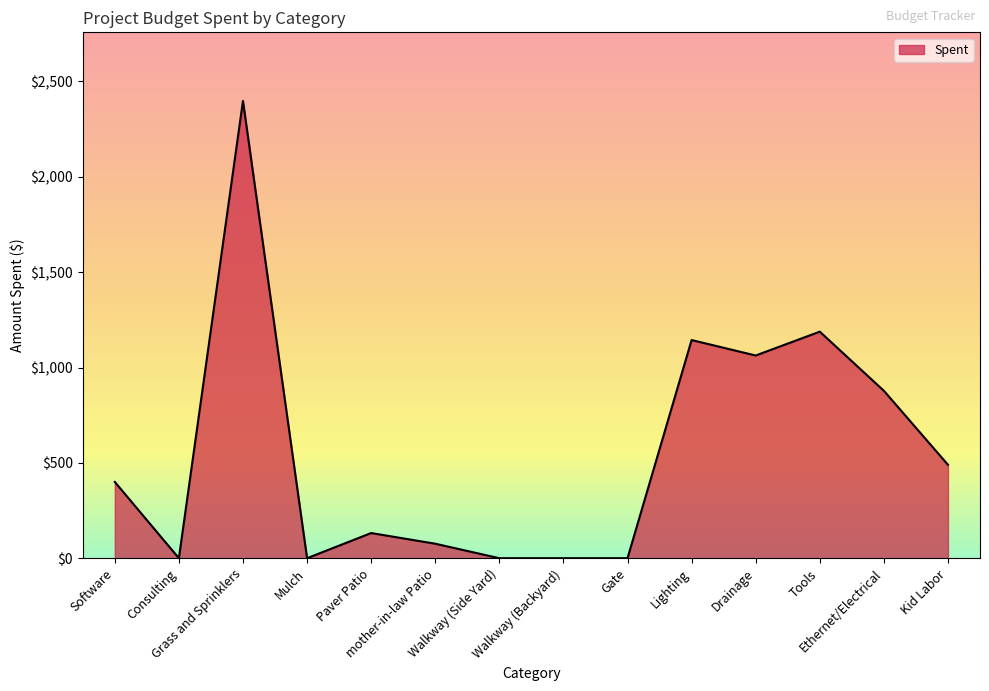

What is the difference between the maximum and minimum values?

2398